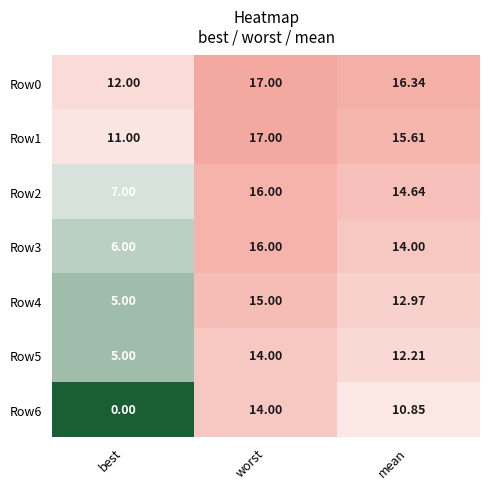

Is the value of Row1 at mean greater than the value of Row0 at worst?

No